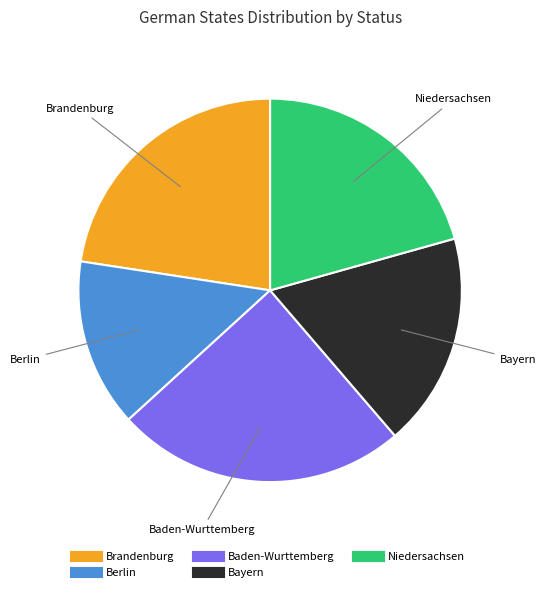

How many slices are in this pie chart?

5